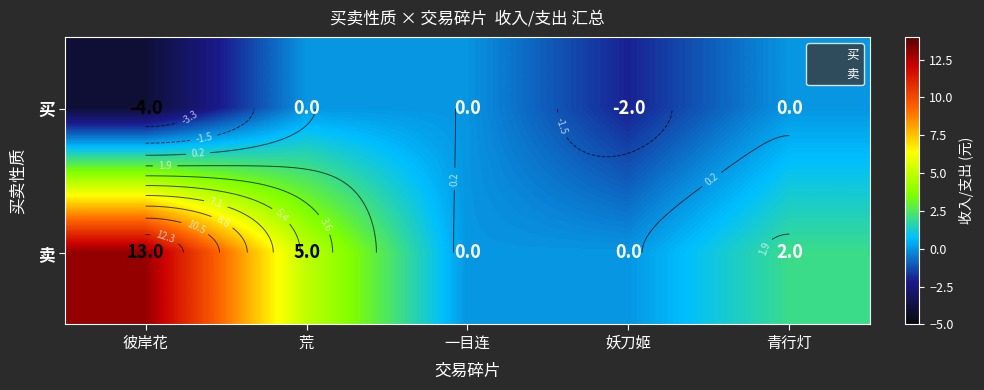

How many data points in 卖 are above 2?

2